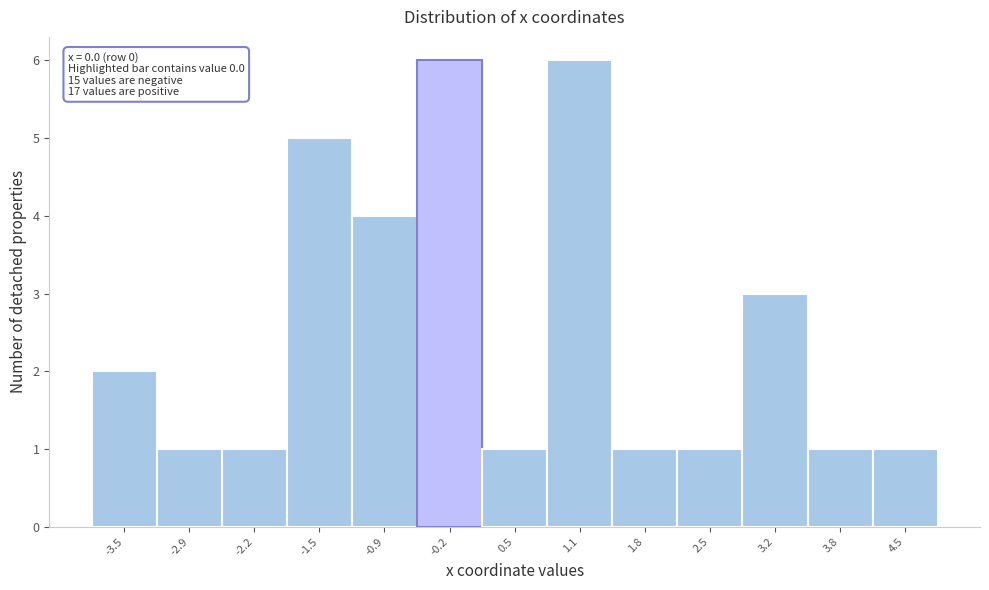

Reading left to right, list all the values displayed in this chart.

-3.5=2	-2.9=1	-2.2=1	-1.5=5	-0.9=4	-0.2=6	0.5=1	1.1=6	1.8=1	2.5=1	3.2=3	3.8=1	4.5=1